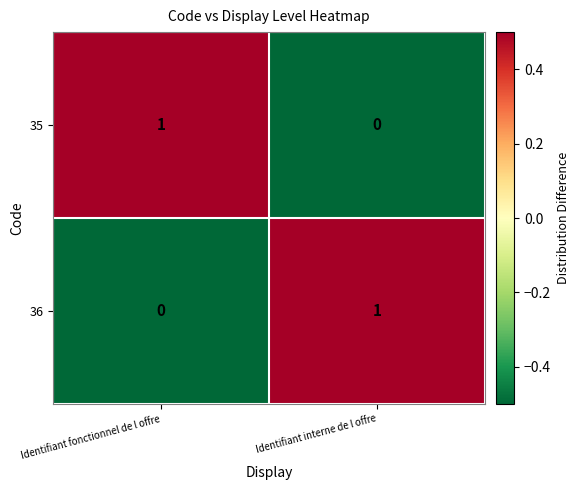

Is it true that 35 equals 0 at Identifiant interne de l offre?

True